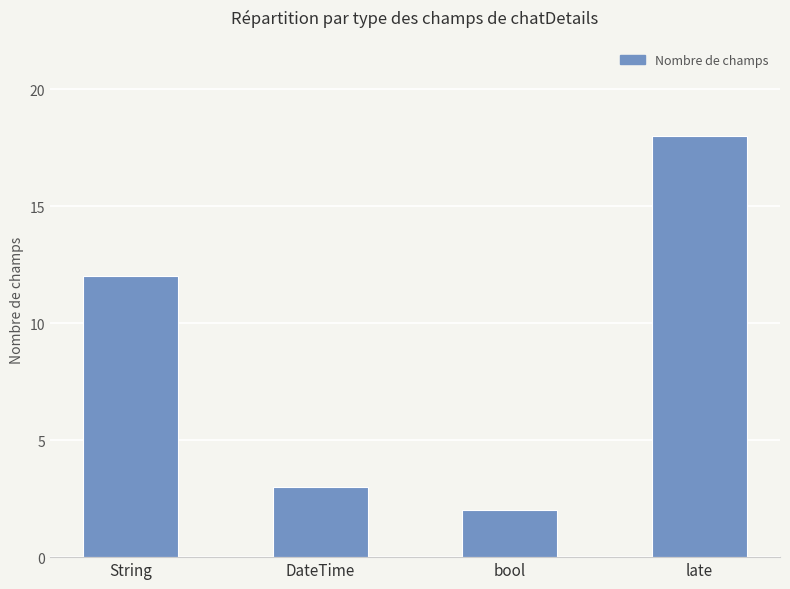

How many bars are there in total?

4